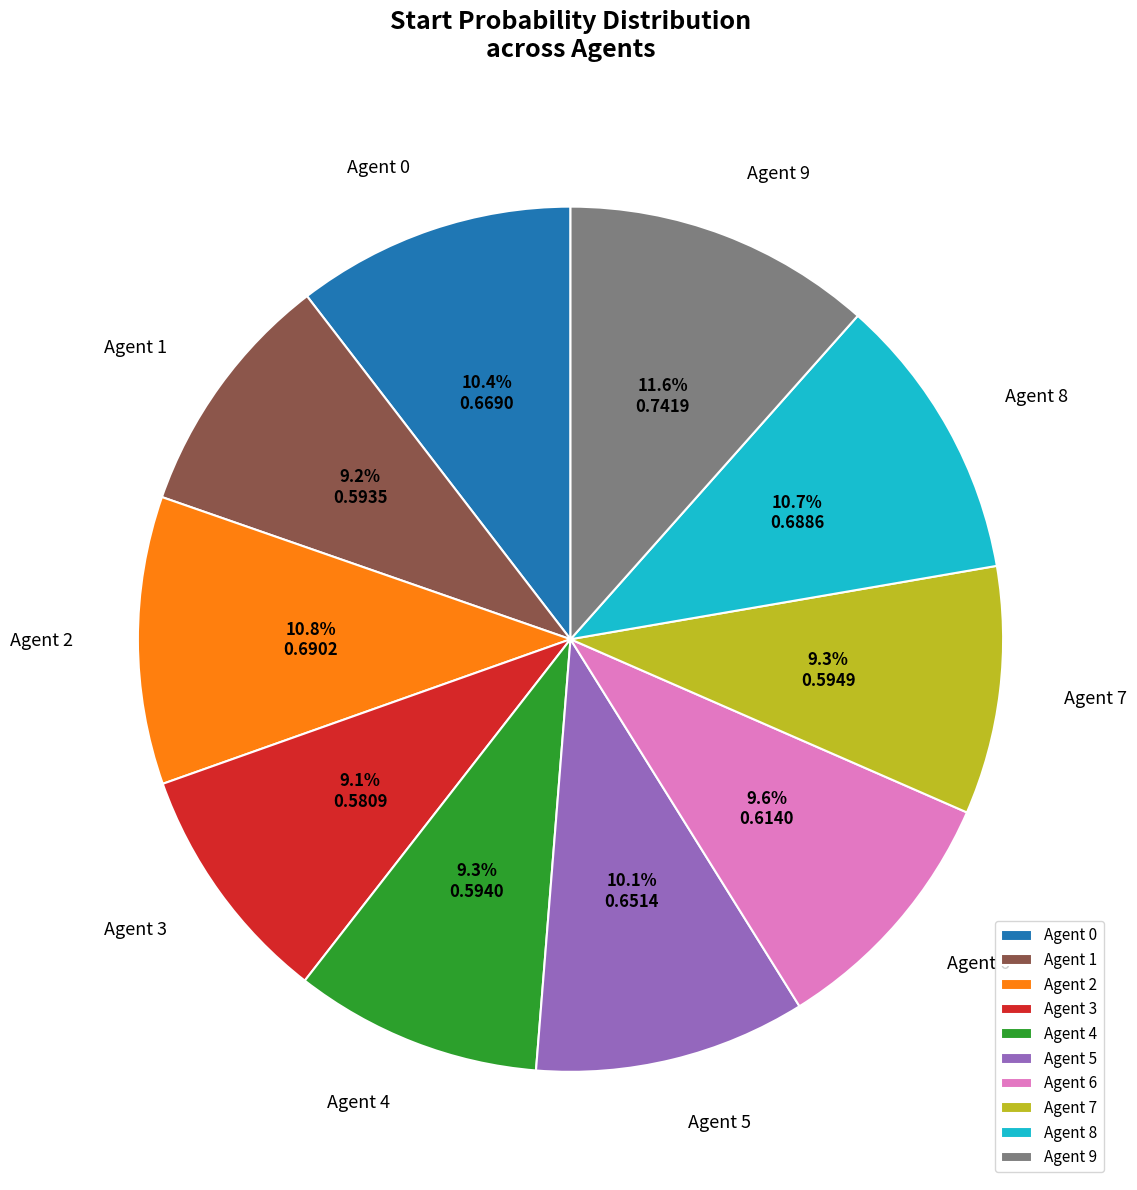

How much of the chart is everything except Agent 3?

90.9%